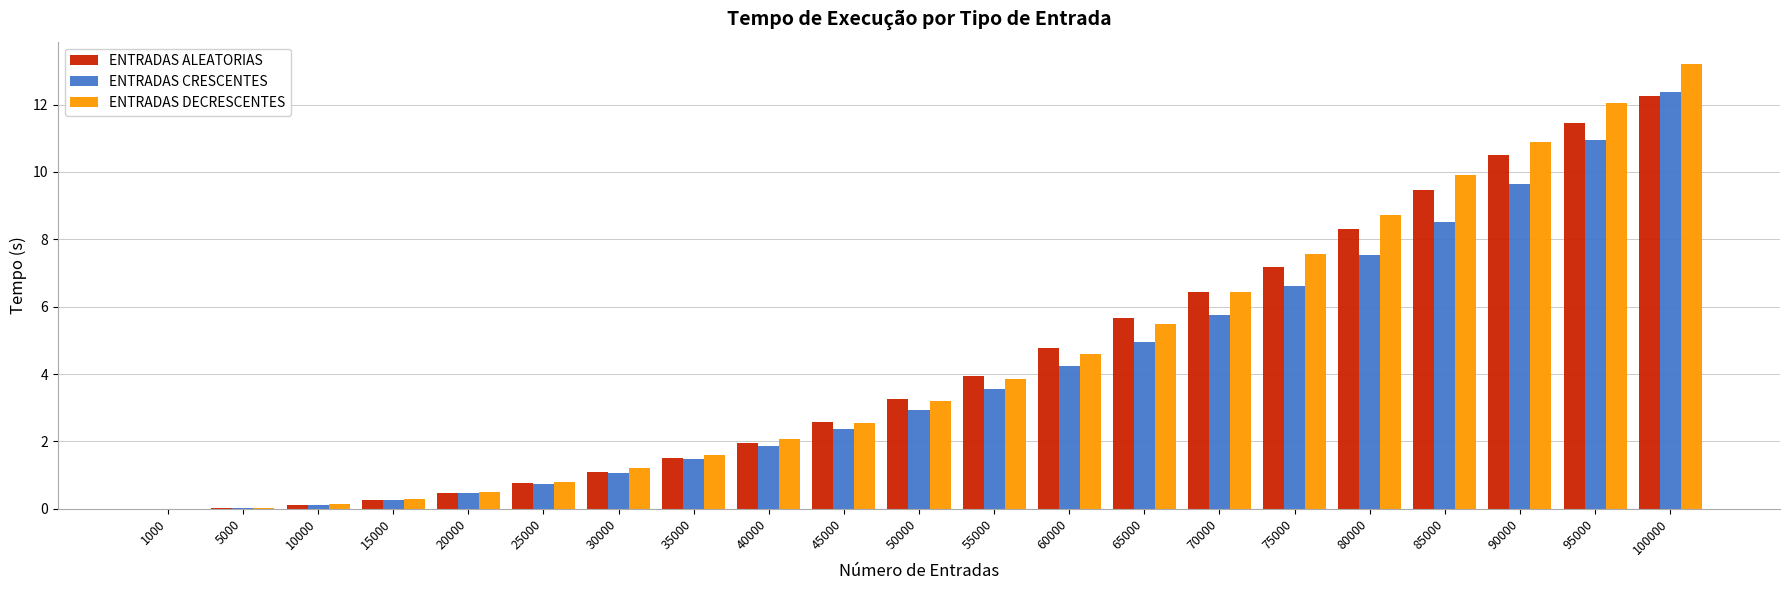

What is the total value across all series at 80000?

24.6